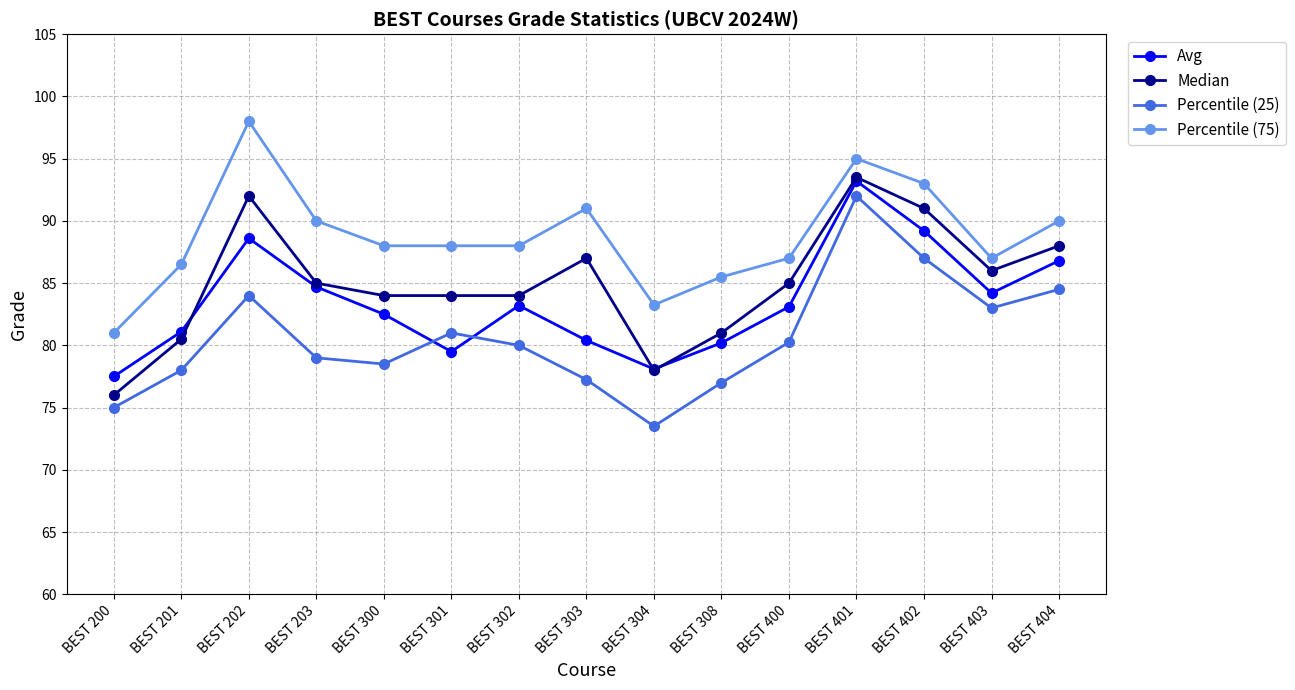

True or false: Median and Percentile (75) intersect in this chart.

False